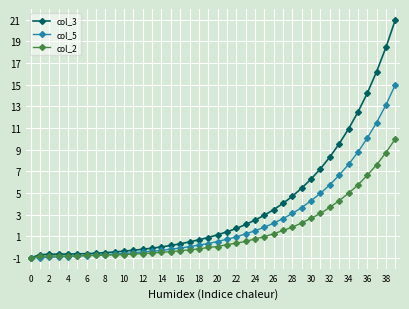

Which series has the widest spread of values?

col_3